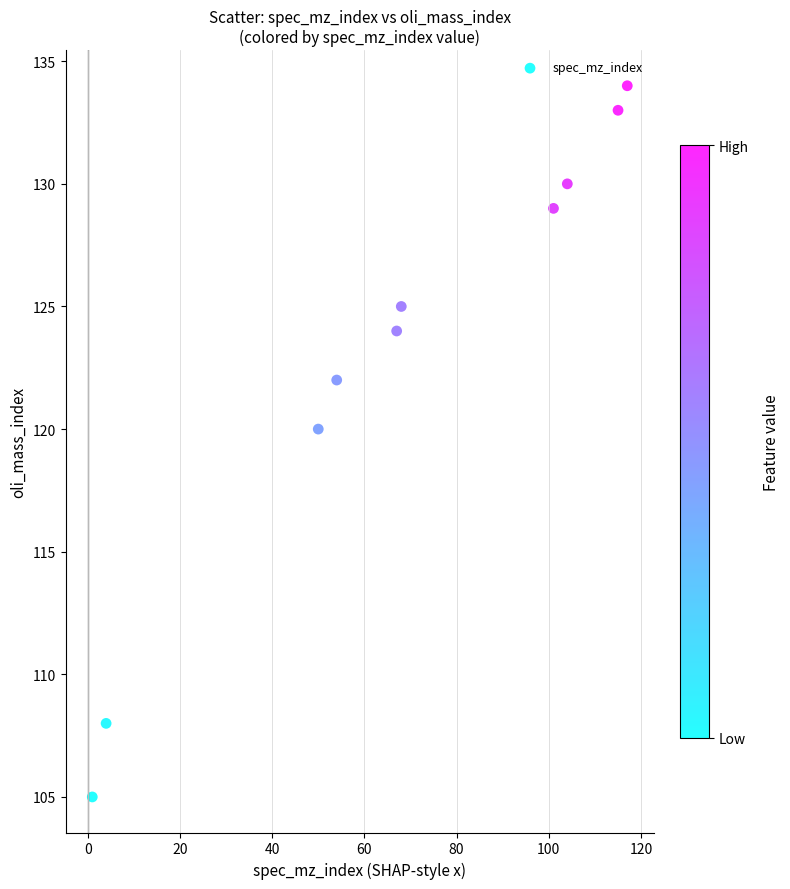

What Y value in the scatter plot is closest to 119?

120